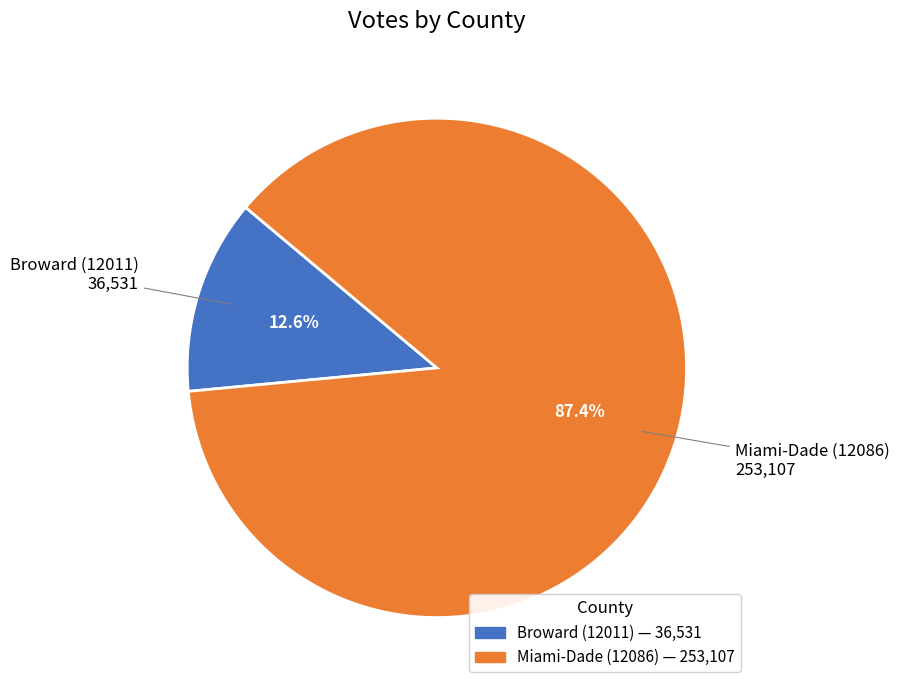

What percentage do Miami-Dade (12086) and Broward (12011) together represent?

100.0%